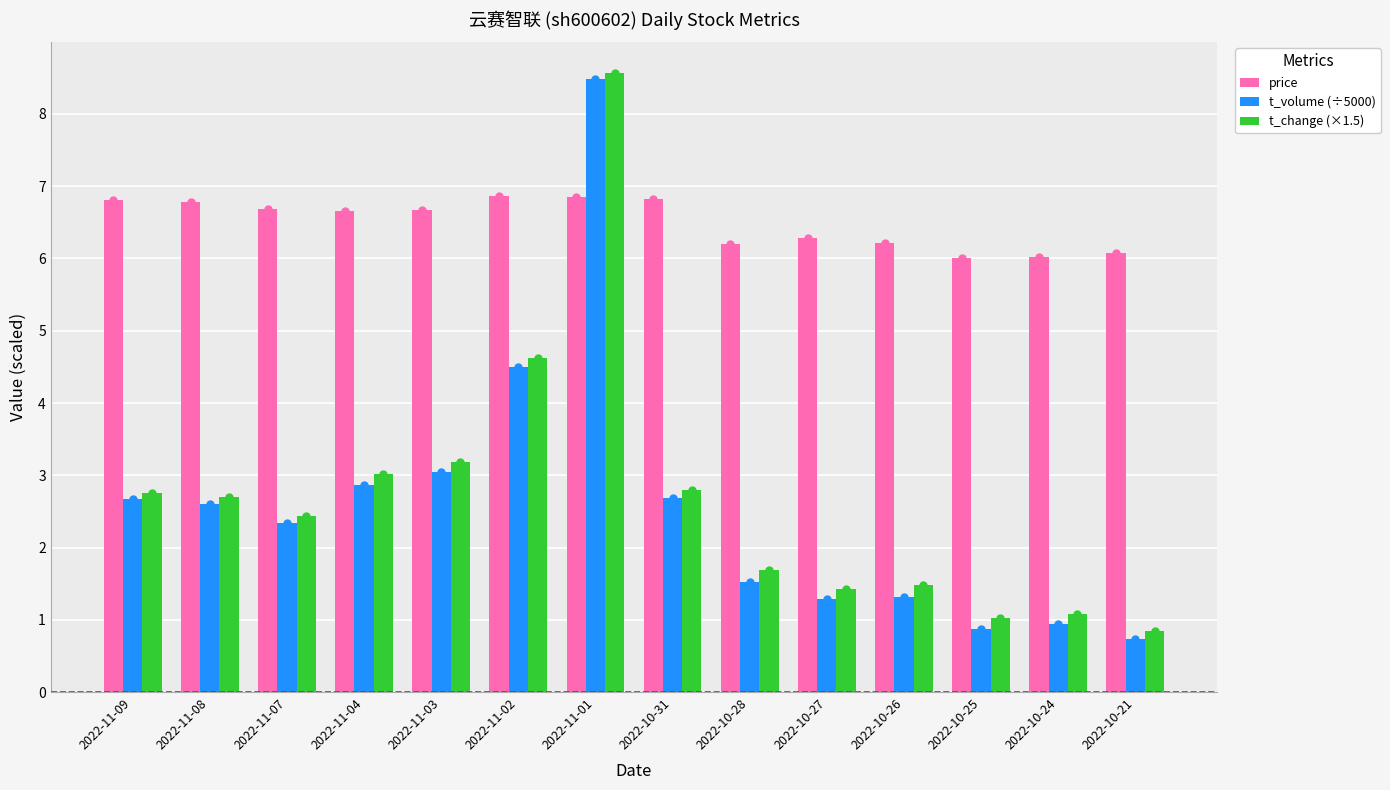

At which label does t_volume (÷5000) reach its peak?

2022-11-01